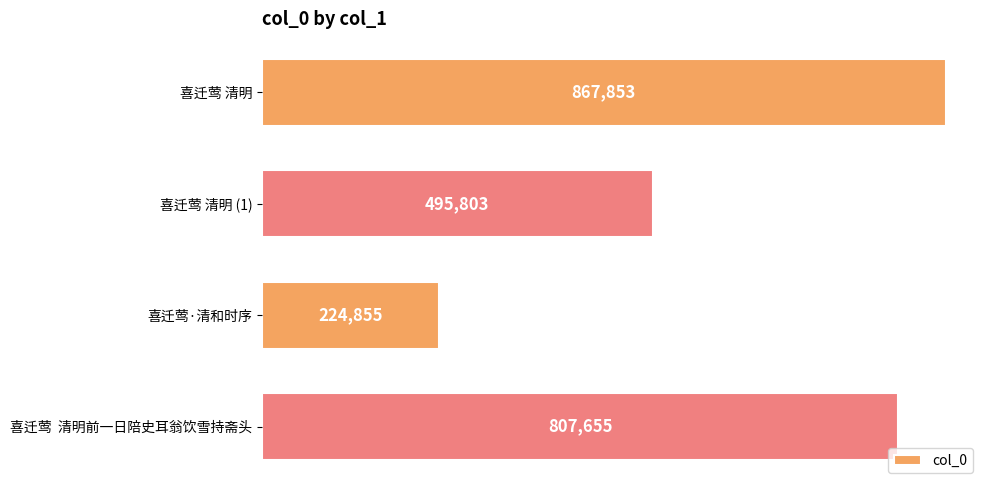

Rank the categories by value from lowest to highest.

喜迁莺·清和时序, 喜迁莺 清明 (1), 喜迁莺  清明前一日陪史耳翁饮雪持斋头, 喜迁莺 清明